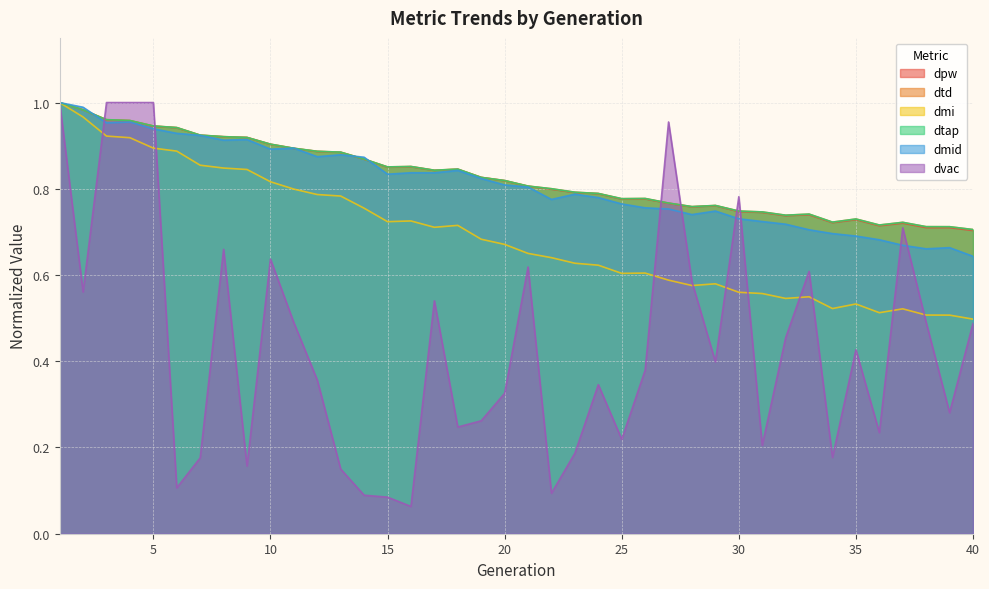

At which category is the sum across all series the highest?

1